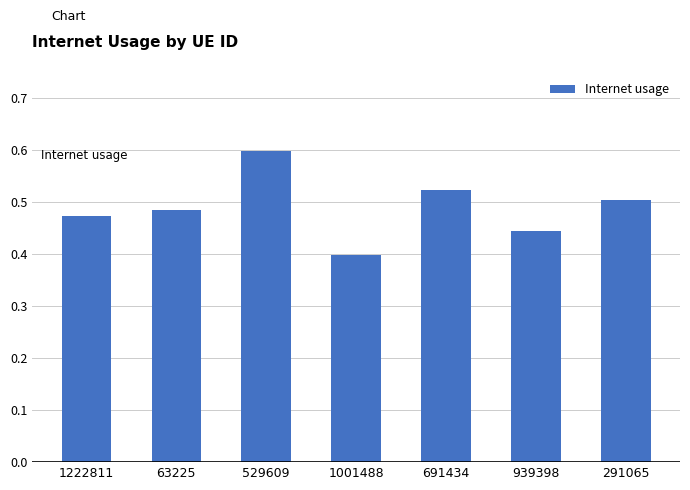

Which label corresponds to the smallest value in the chart?

1001488